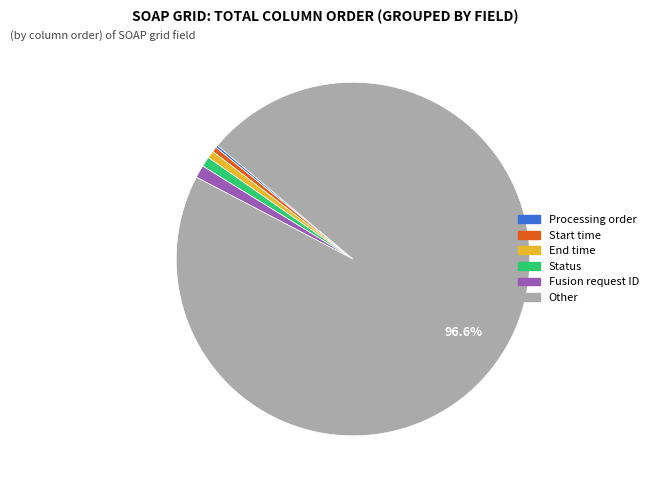

Does any single category account for the majority?

Yes